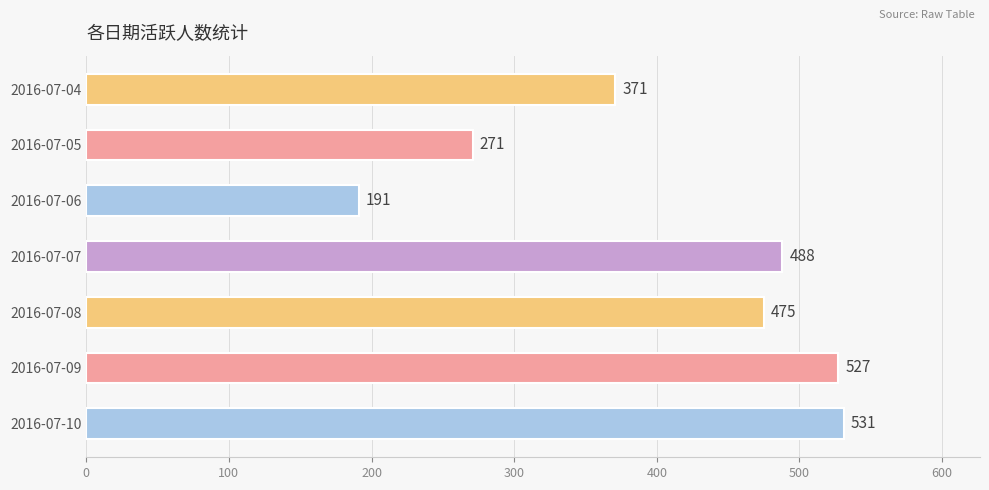

Approximately how many times larger is the value at 2016-07-10 compared to 2016-07-09?

1.0